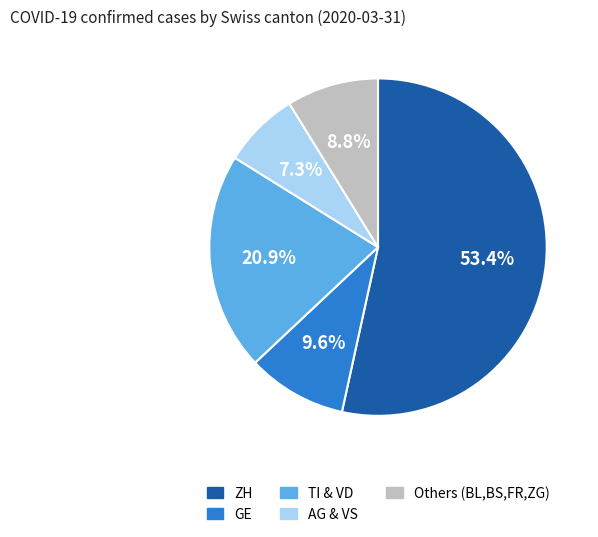

Does any single category account for the majority?

Yes